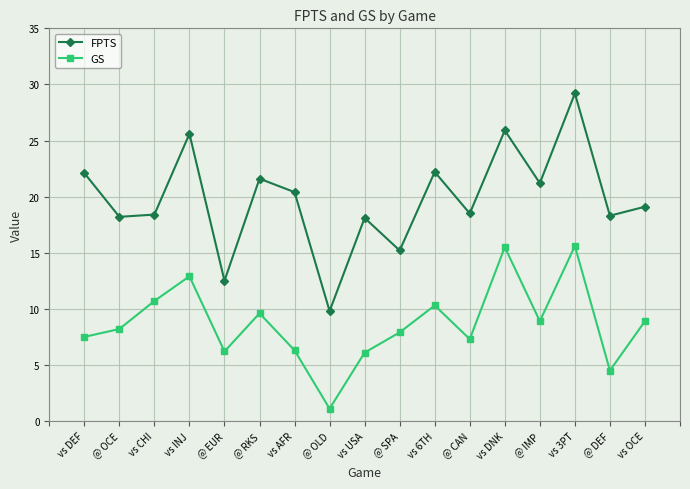

What is the total value across all series at @ SPA?

23.1